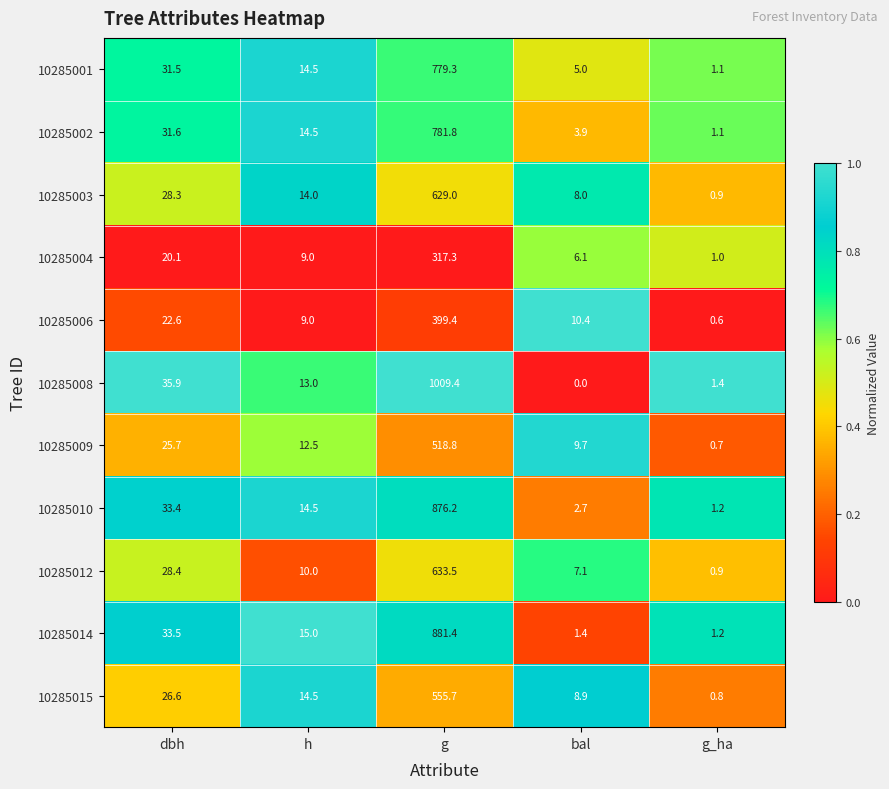

Is it true that 10285014 equals 0.3 at g_ha?

False